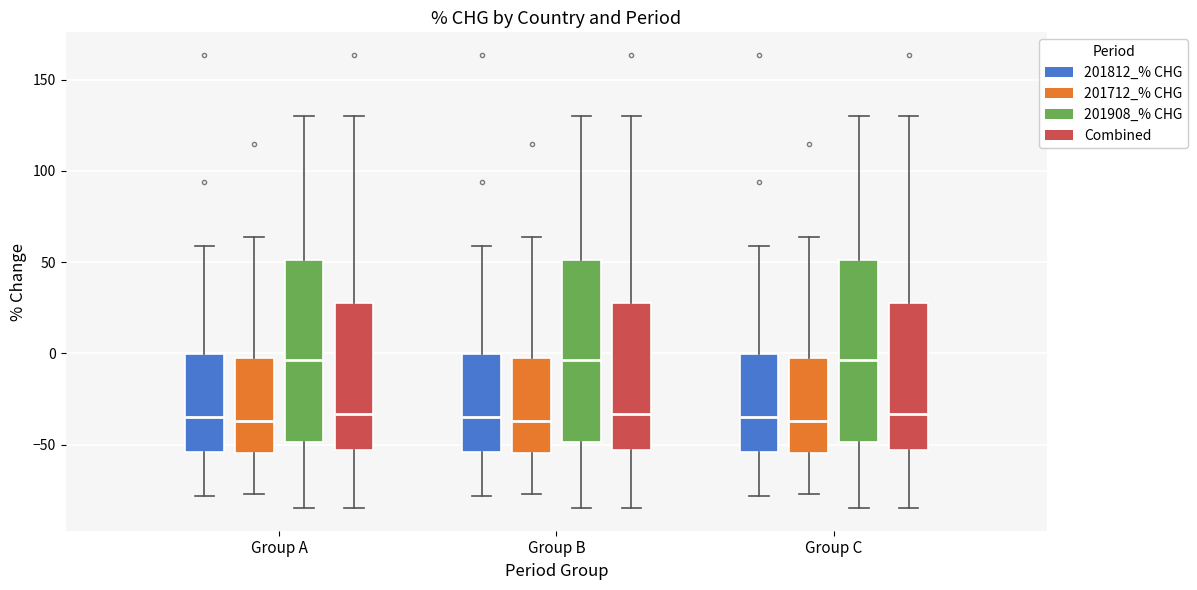

Reading left to right, transcribe this box plot: for each box, give where its median line is, the range the box spans, and where its two whiskers end, as read against the y-axis. The values are not printed on the chart, so give them approximately, as read against the axis.

Group A (201812_% CHG): median -35, box -55 to 0, whiskers -80 to 60
Group A (201712_% CHG): median -35, box -55 to 0, whiskers -75 to 65
Group A (201908_% CHG): median -5, box -50 to 50, whiskers -85 to 130
Group A (Combined): median -35, box -55 to 30, whiskers -85 to 130
Group B (201812_% CHG): median -35, box -55 to 0, whiskers -80 to 60
Group B (201712_% CHG): median -35, box -55 to 0, whiskers -75 to 65
Group B (201908_% CHG): median -5, box -50 to 50, whiskers -85 to 130
Group B (Combined): median -35, box -55 to 30, whiskers -85 to 130
Group C (201812_% CHG): median -35, box -55 to 0, whiskers -80 to 60
Group C (201712_% CHG): median -35, box -55 to 0, whiskers -75 to 65
Group C (201908_% CHG): median -5, box -50 to 50, whiskers -85 to 130
Group C (Combined): median -35, box -55 to 30, whiskers -85 to 130